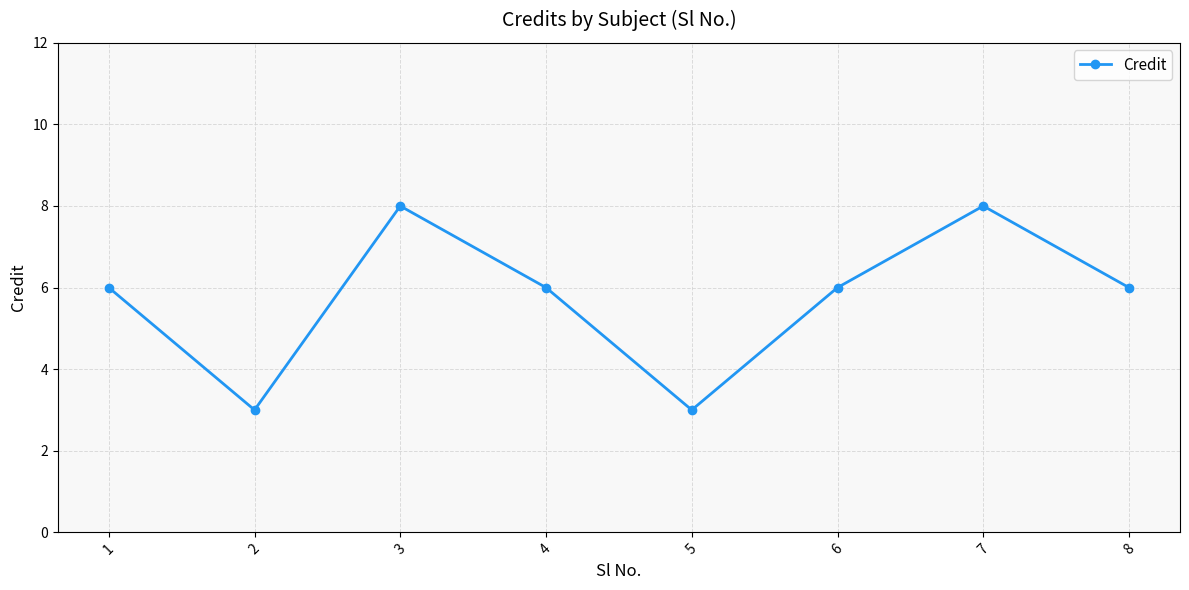

True or false: the data shows 14 at 7.

False